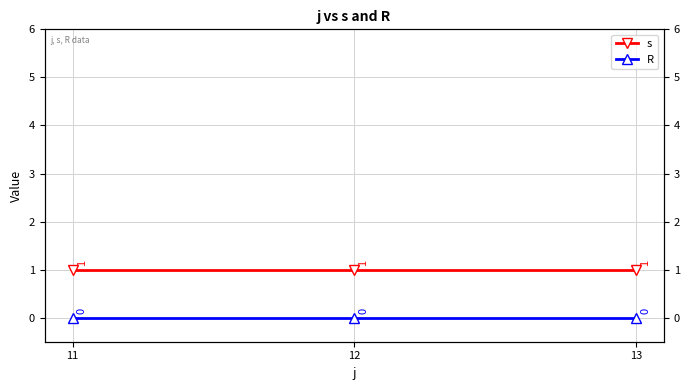

List the labels in order of s value, largest first.

11, 12, 13